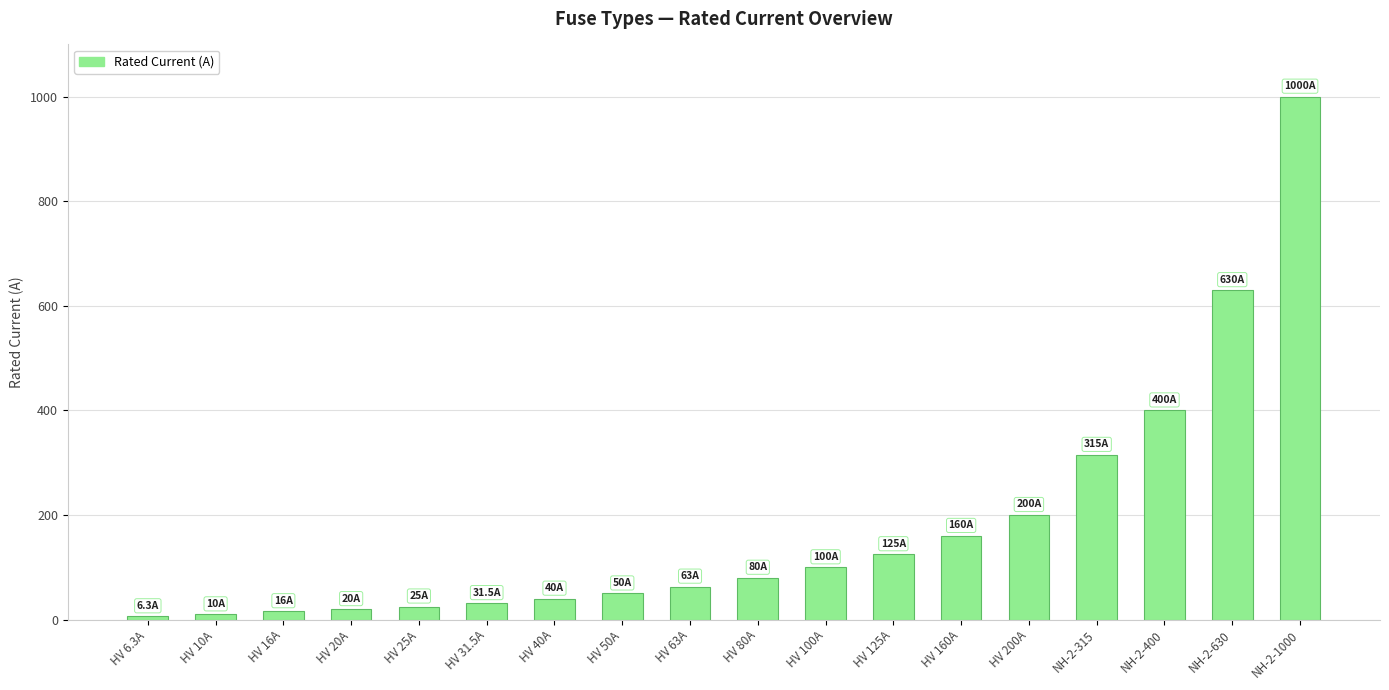

True or false: the data shows 100.0 at HV 100A.

True